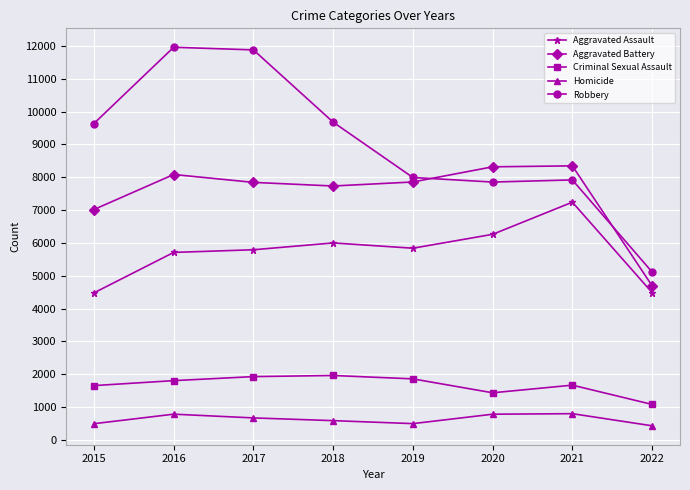

What is the lowest value of the Aggravated Battery series?

4696